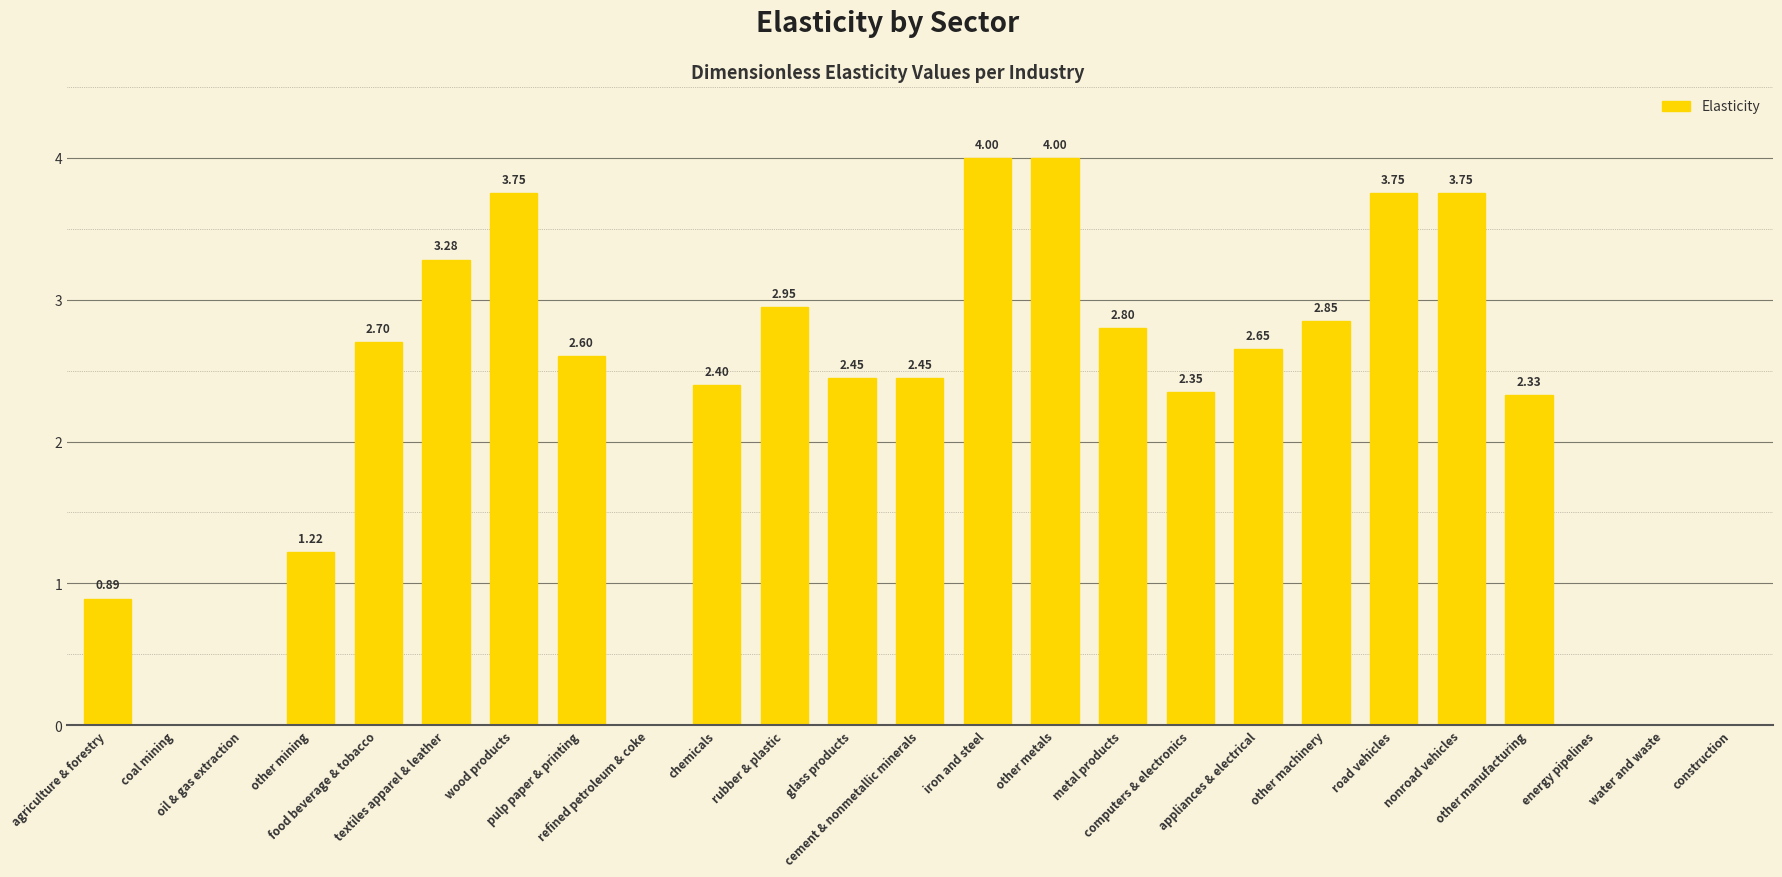

What is the difference between the values at other mining and other manufacturing?

1.1